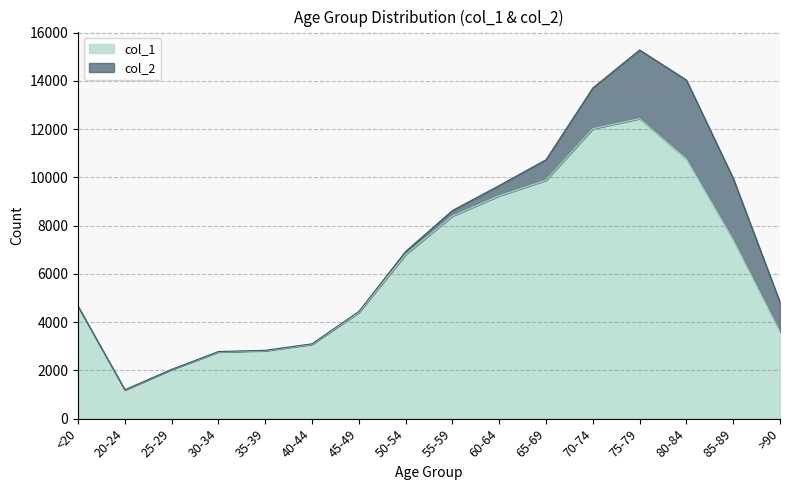

What is the ratio of the value at 55-59 to the value at 60-64?

0.9